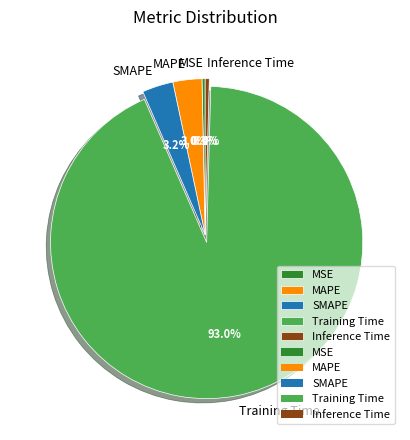

Does Inference Time represent more than half of the total?

No